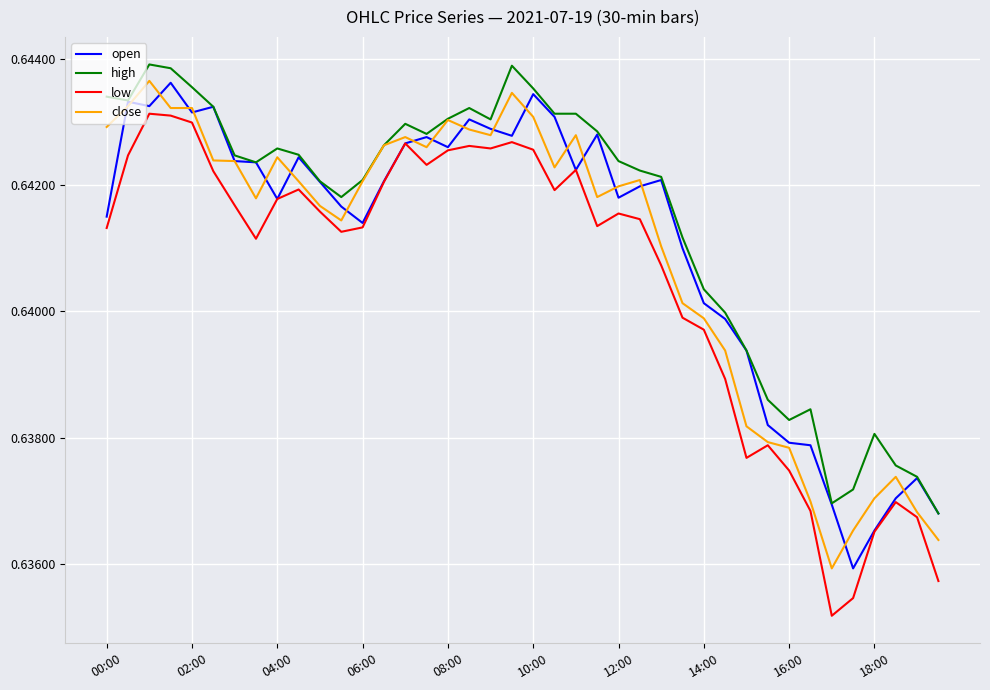

Which series has the largest range (max minus min)?

low